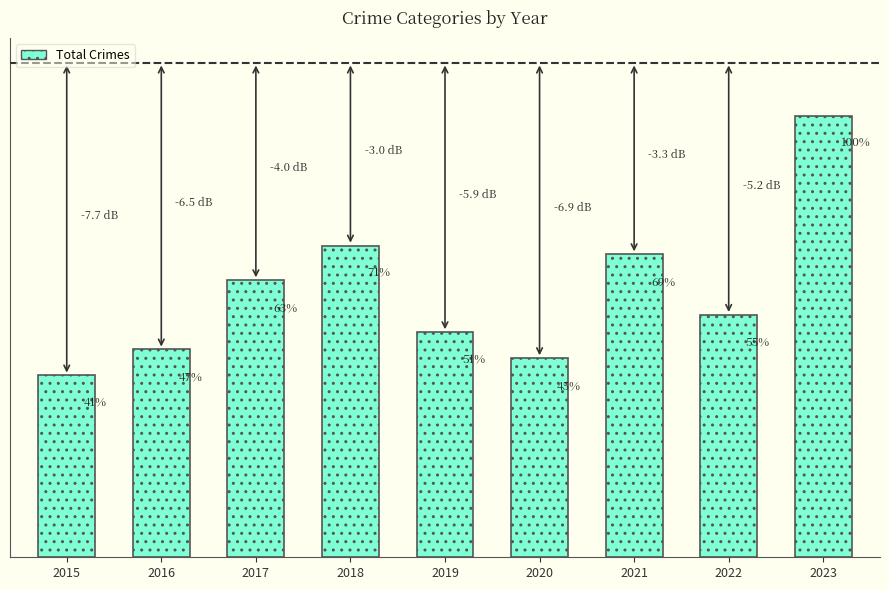

Rank the categories by value from highest to lowest.

2023, 2018, 2021, 2017, 2022, 2019, 2016, 2020, 2015